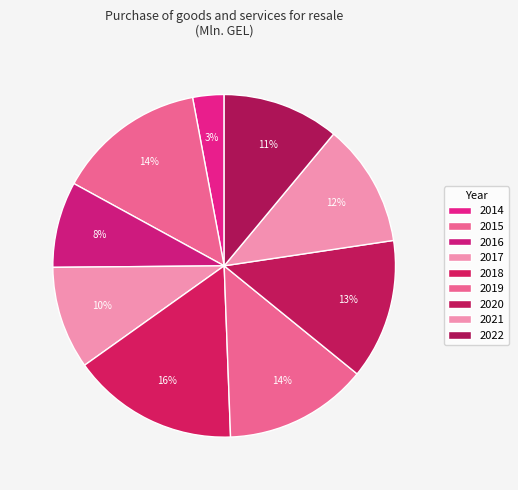

Count the number of slices in the pie.

9